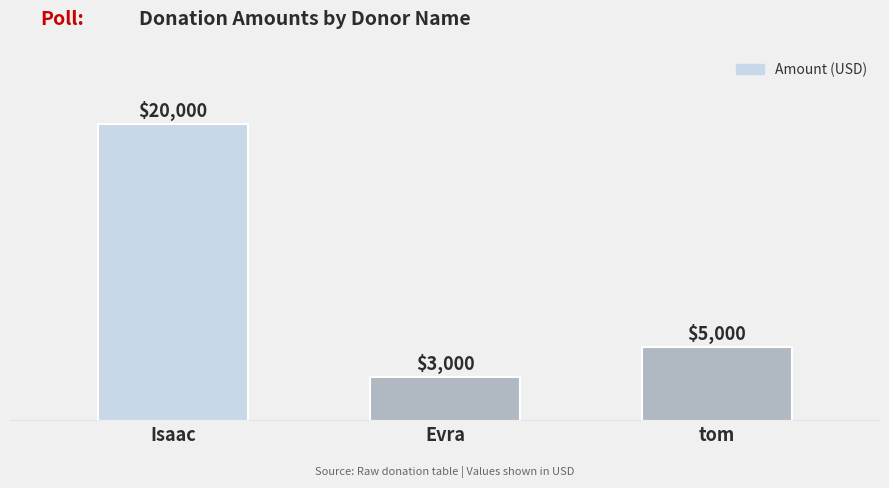

Reading left to right, what are all the values shown in this chart?

Isaac=20000	Evra=3000	tom=5000